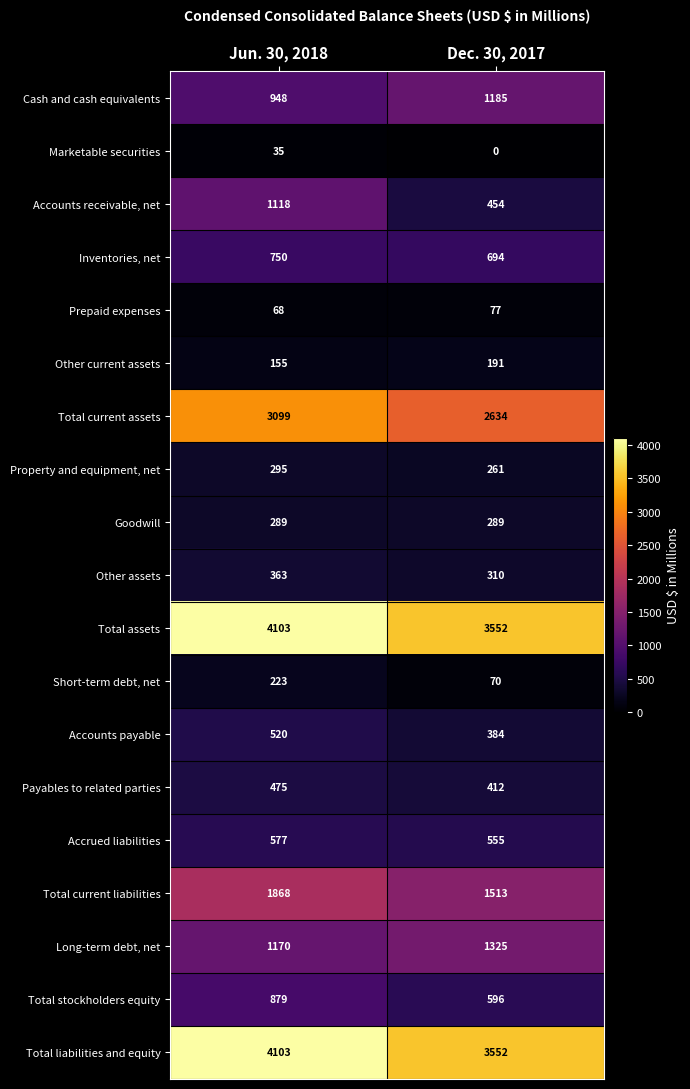

Is it true that Long-term debt, net equals 2063 at Dec. 30, 2017?

False